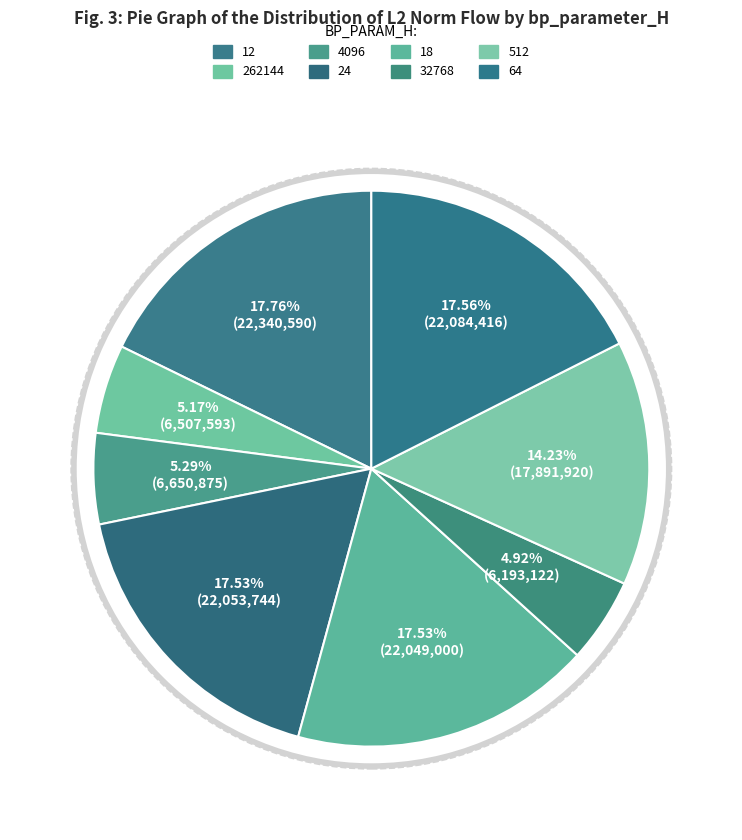

To the nearest percent, what is the average slice percentage?

13%